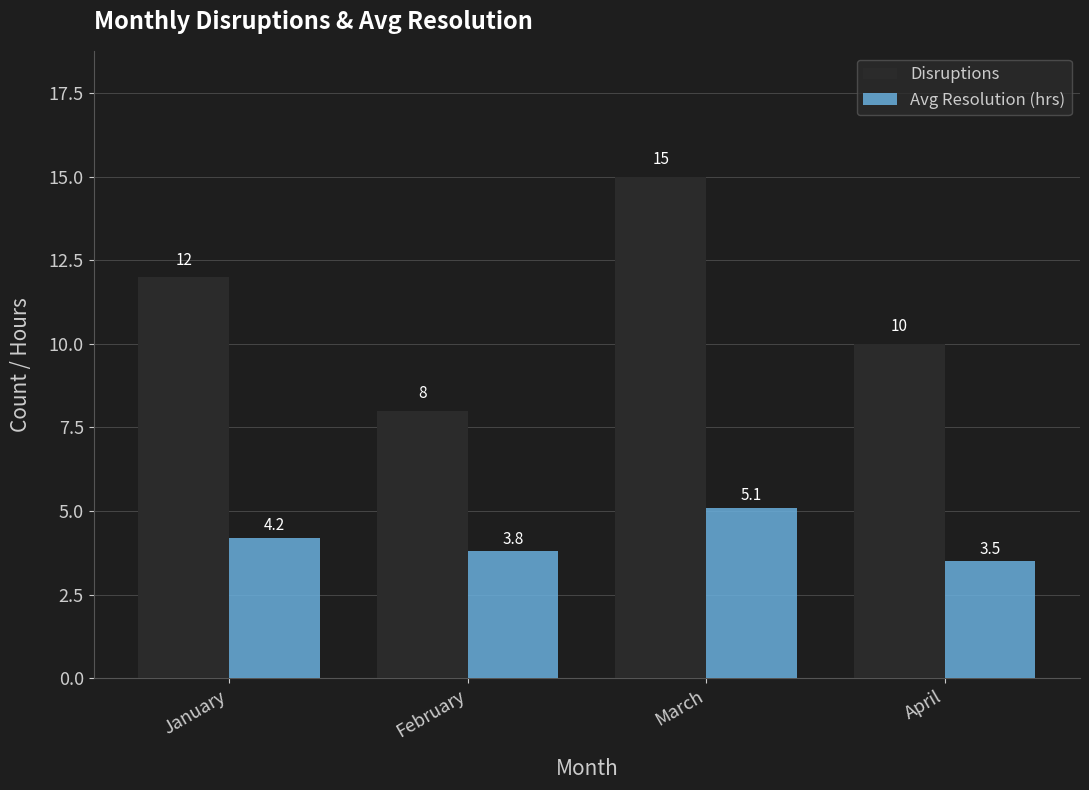

Is it true that Avg Resolution (hrs) equals 4.2 at January?

True